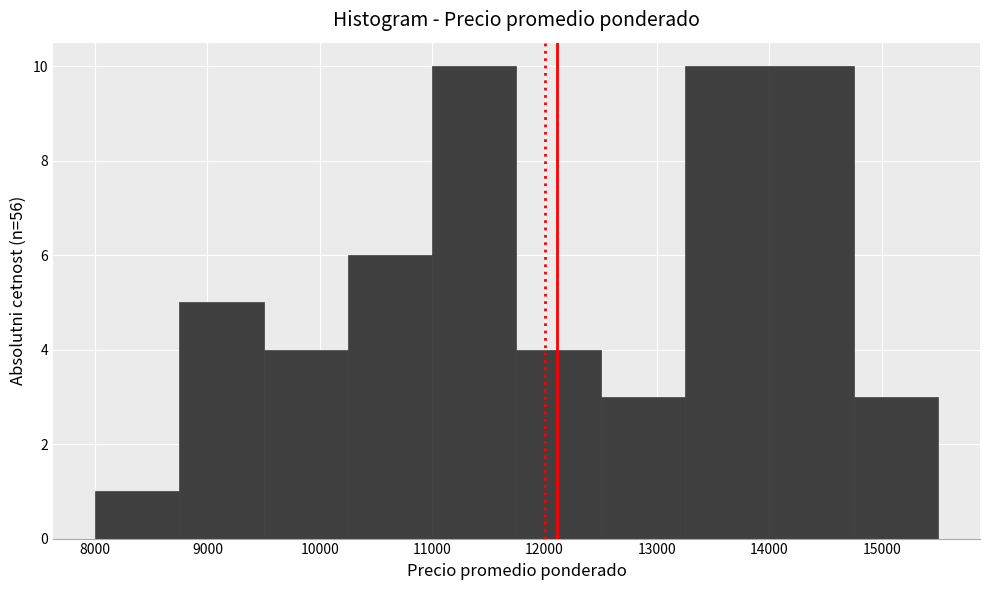

Reading left to right, transcribe this chart: for each bar, give the range it covers on the x-axis and its height. Neither the bar edges nor the heights are printed on the chart, so give them approximately, as read against the axes.

8000 to 8750: 1
8750 to 9500: 5
9500 to 10250: 4
10250 to 11000: 6
11000 to 11750: 10
11750 to 12500: 4
12500 to 13250: 3
13250 to 14000: 10
14000 to 14750: 10
14750 to 15500: 3